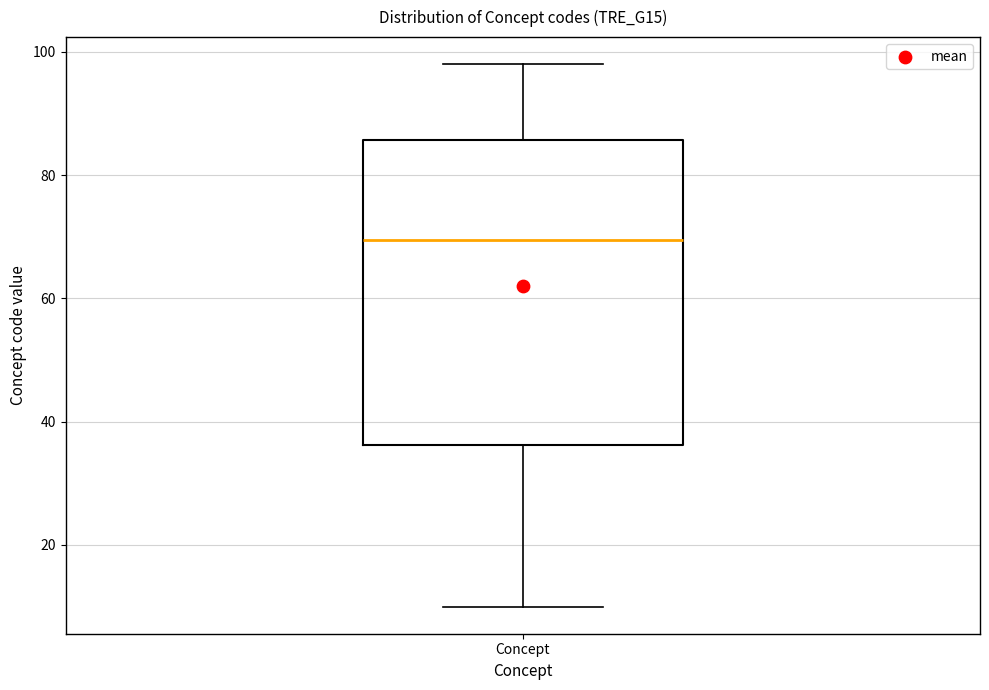

Transcribe this box plot: give where the median line is, the range the box spans, and where the two whiskers end, as read against the y-axis. The values are not printed on the chart, so give them approximately, as read against the axis.

median 70, box 36 to 86, whiskers 10 to 98